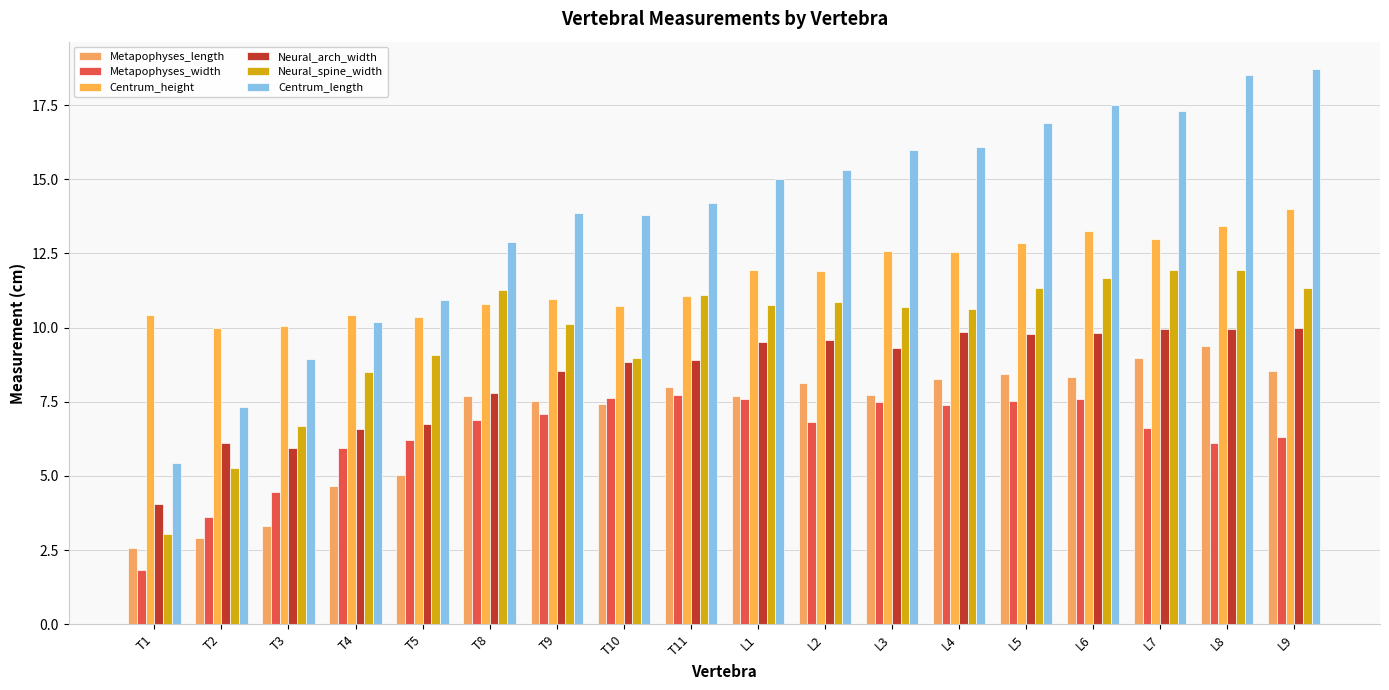

What is the total value across all series at T5?

48.4